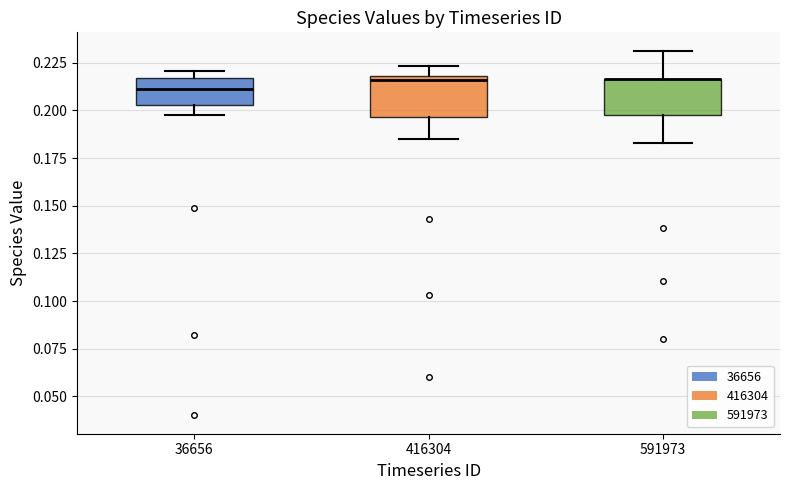

Reading left to right, transcribe this box plot: for each box, give where its median line is, the range the box spans, and where its two whiskers end, as read against the y-axis. The values are not printed on the chart, so give them approximately, as read against the axis.

36656: median 0.210, box 0.205 to 0.215, whiskers 0.195 to 0.220
416304: median 0.215, box 0.195 to 0.220, whiskers 0.185 to 0.225
591973: median 0.215 (drawn on the box's upper edge), box 0.200 to 0.215, whiskers 0.185 to 0.230